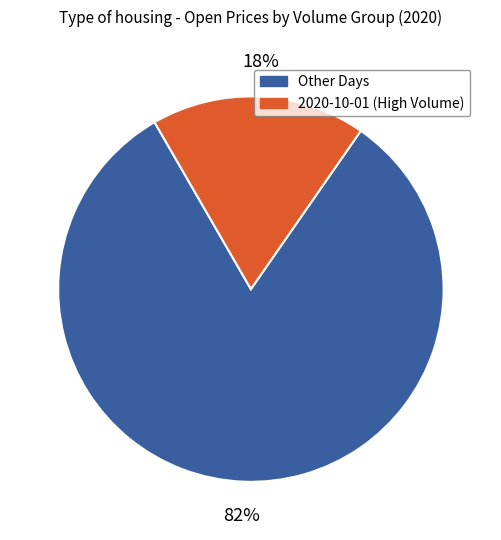

Is there any slice that represents more than half of the pie?

Yes